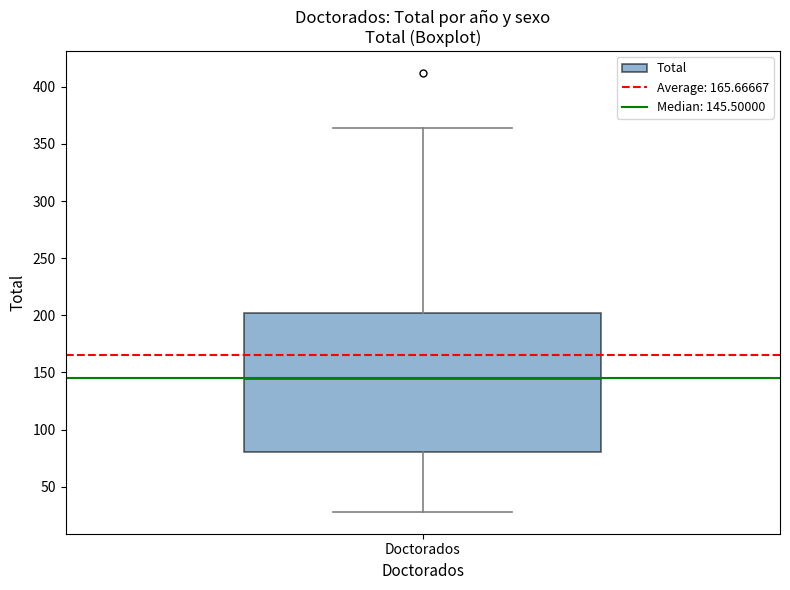

Transcribe this box plot: give where the median line is, the range the box spans, and where the two whiskers end, as read against the y-axis. The values are not printed on the chart, so give them approximately, as read against the axis.

median 145, box 80 to 200, whiskers 30 to 365